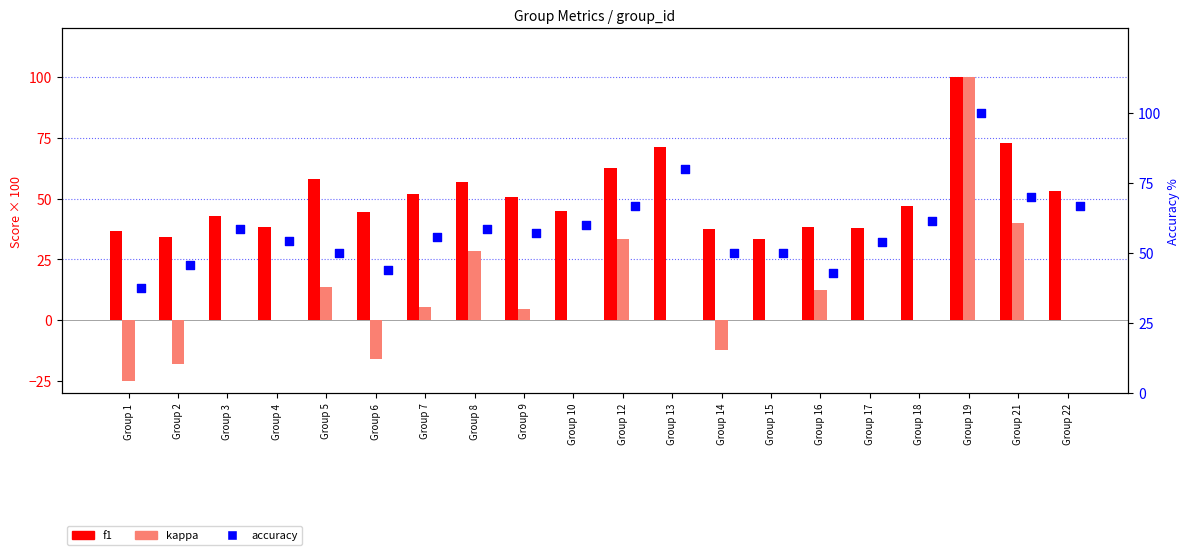

What are all the series names shown in the legend?

f1, kappa, accuracy